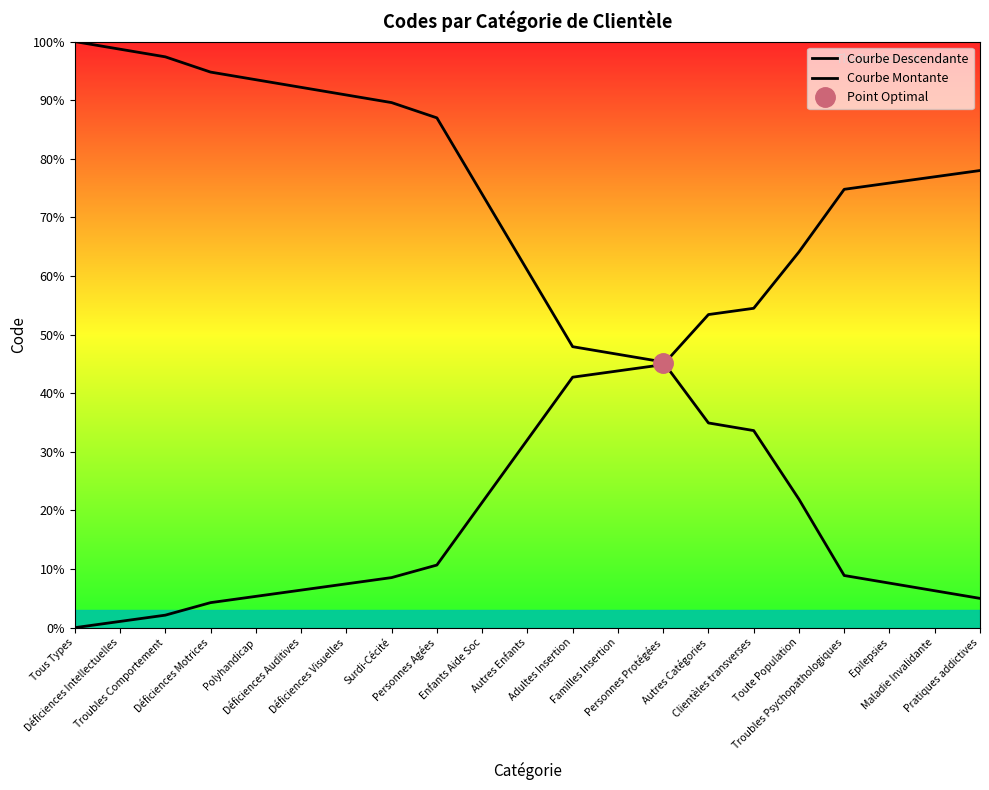

What is the approximate value of Courbe Descendante at Enfants Aide Soc?

74.0